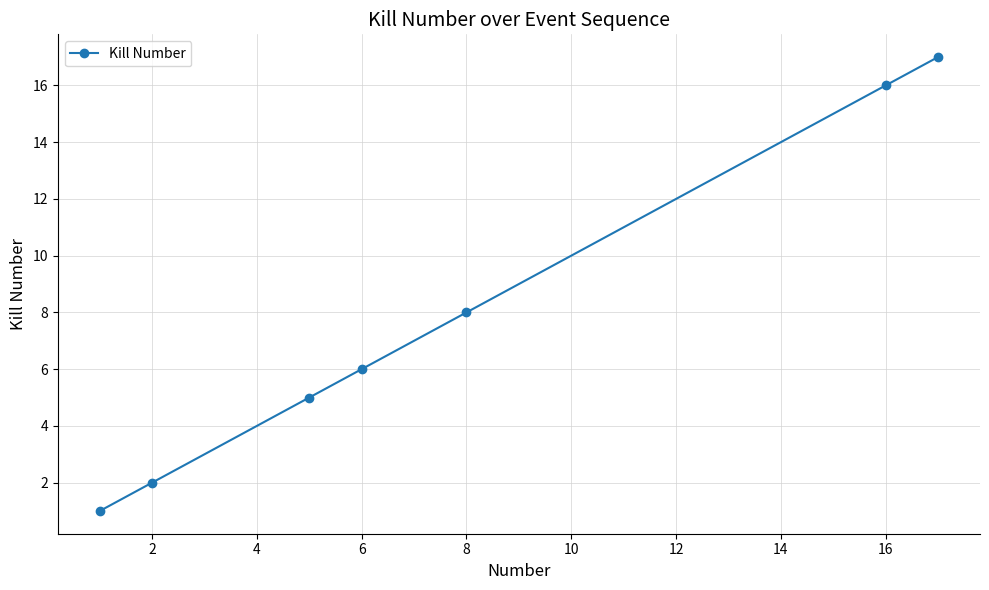

What is the value of the 7th point from the left?

17